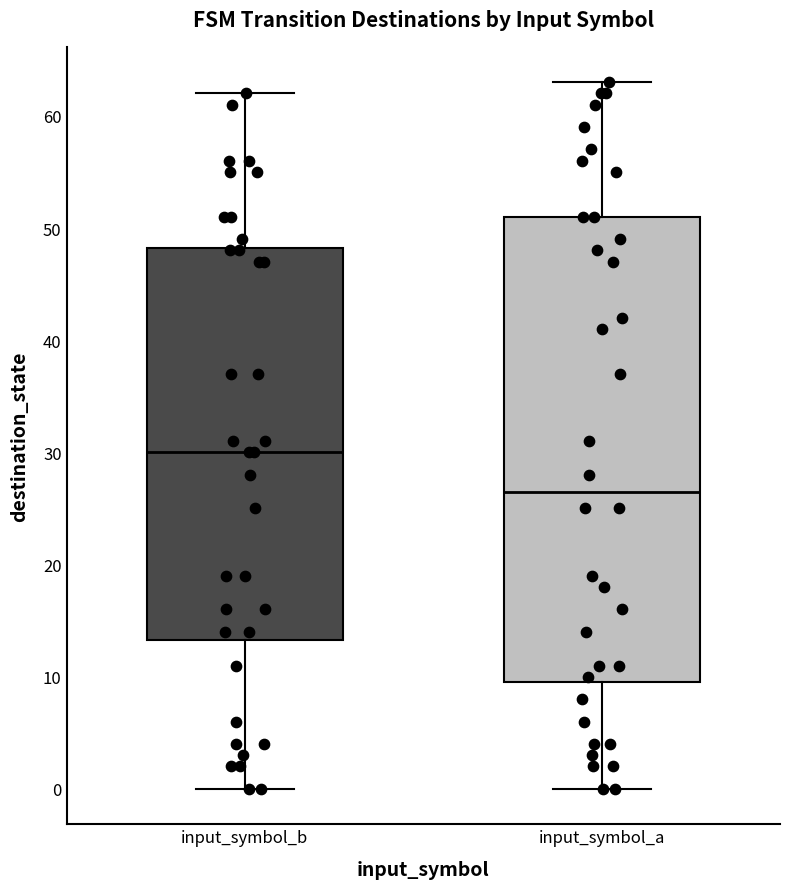

Which box has the lowest median line?

input_symbol_a